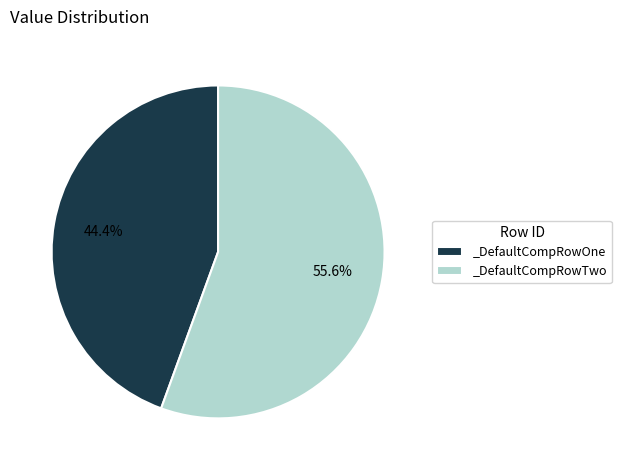

The _DefaultCompRowOne slice represents 44% of the pie. True or false?

True